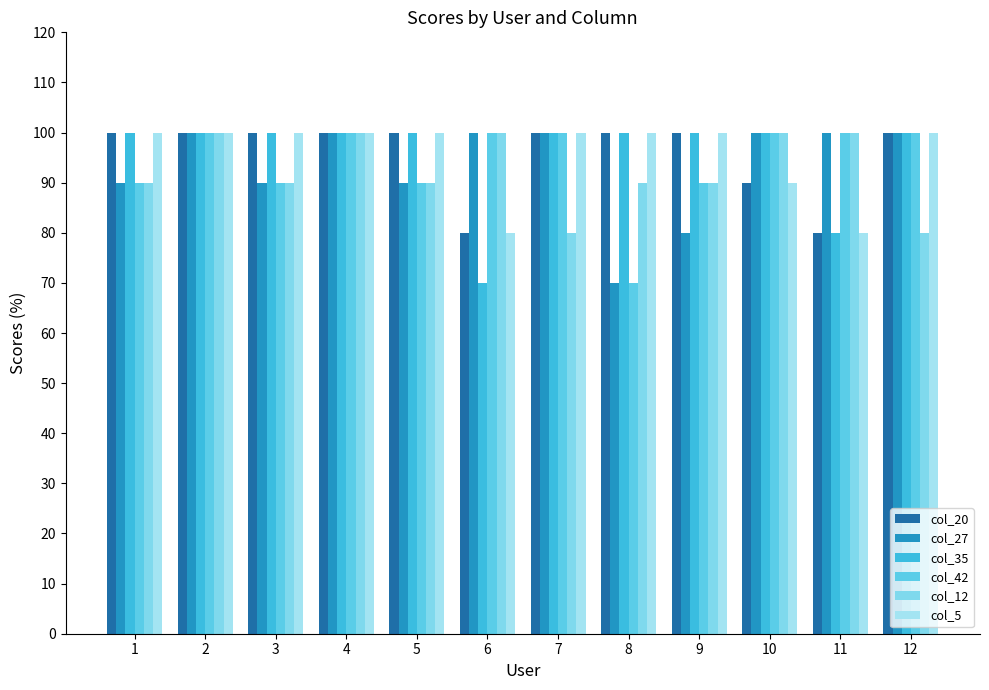

Which category has the highest value in the col_20 series?

1